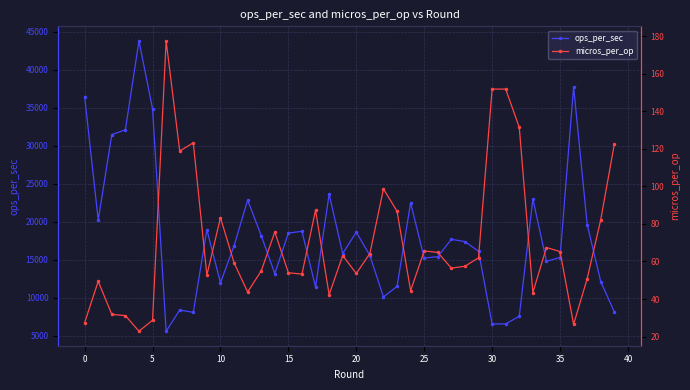

What is the highest value of the ops_per_sec series?

43786